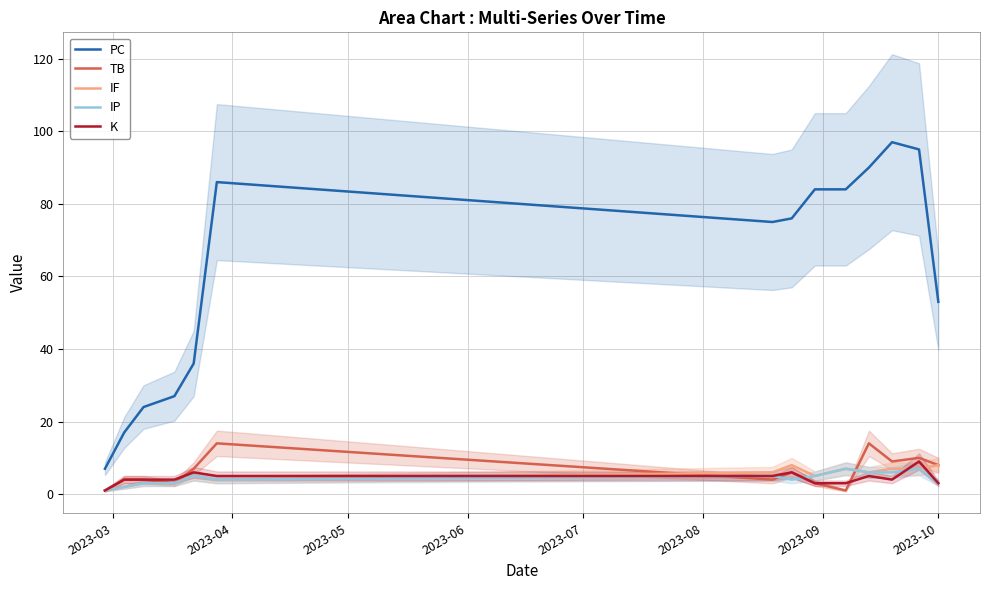

How many values in the PC series are below 76?

7